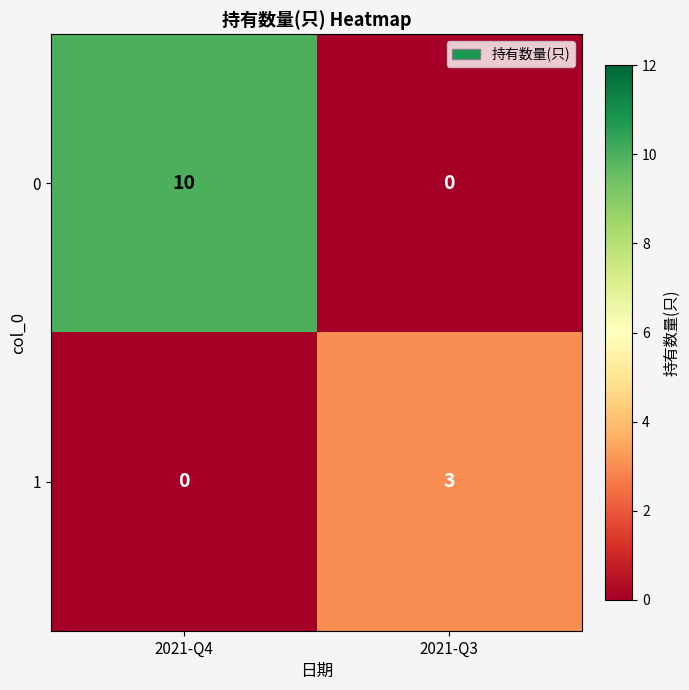

How many data points in 1 are less than 3?

1